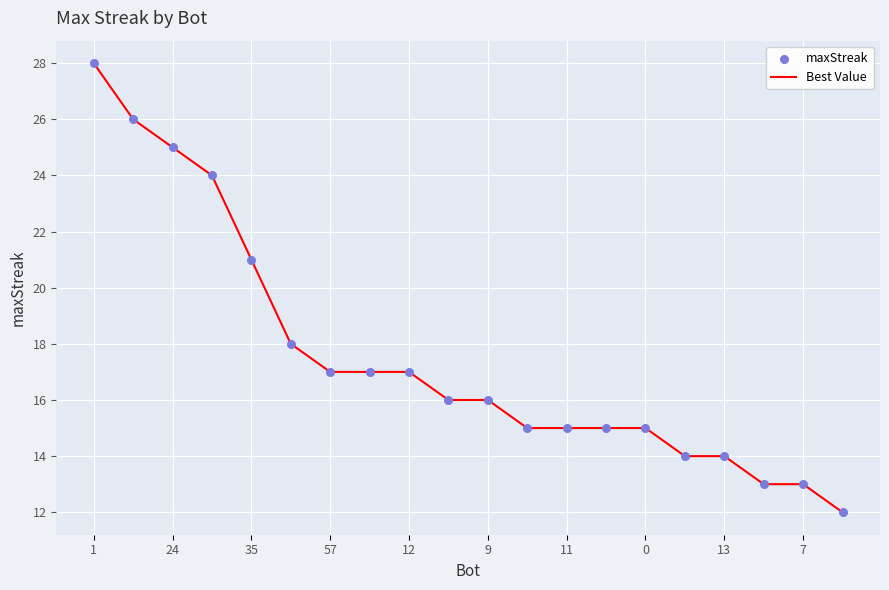

What is the minimum value shown in the chart?

12